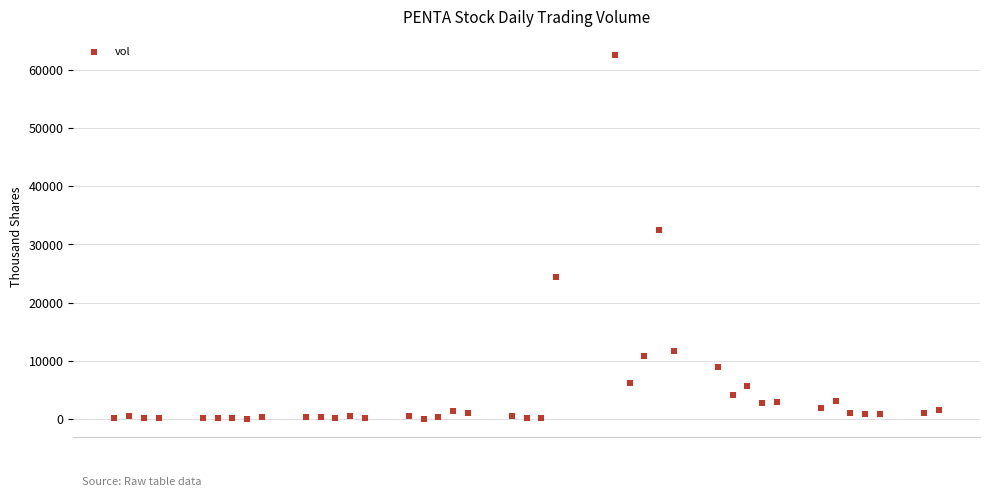

What is the range of Y values (max minus min)?

62556.9